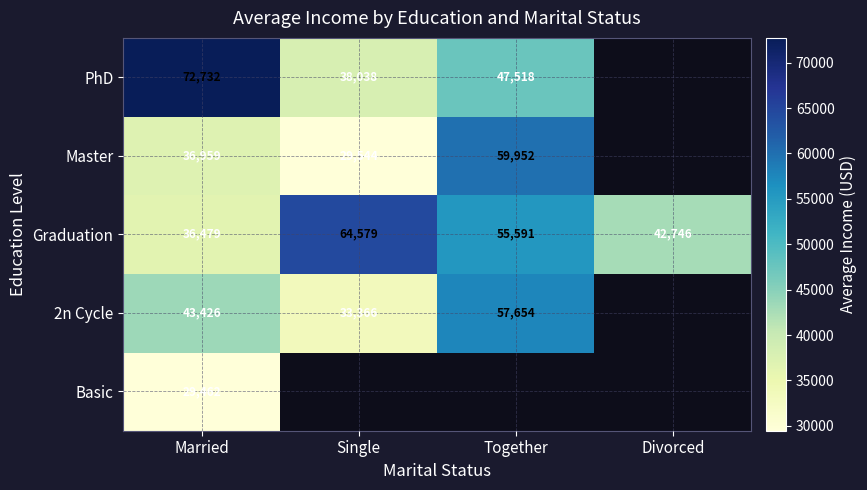

Which label corresponds to the largest value in the chart?

Married